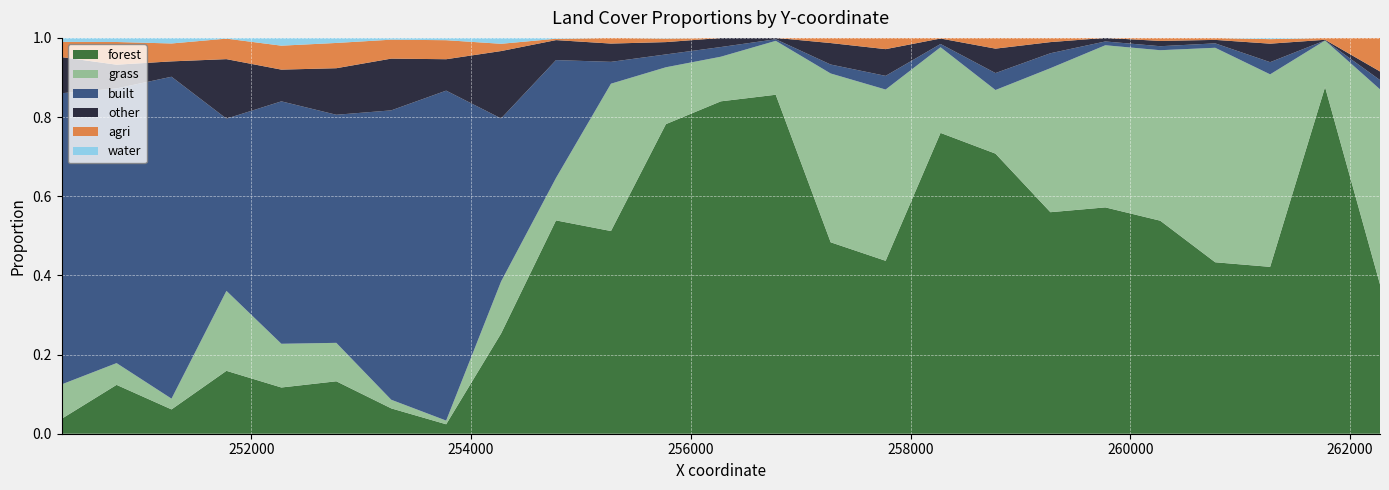

Reading left to right, extract all data points from this chart.

forest: 0.0	0.1	0.1	0.2	0.1	0.1	0.1	0.0	0.3	0.5	0.5	0.8	0.8	0.9	0.5	0.4	0.8	0.7	0.6	0.6	0.5	0.4	0.4	0.9	0.4
grass: 0.1	0.1	0.0	0.2	0.1	0.1	0.0	0.0	0.1	0.1	0.4	0.1	0.1	0.1	0.4	0.4	0.2	0.2	0.4	0.4	0.4	0.5	0.5	0.1	0.5
built: 0.7	0.7	0.8	0.4	0.6	0.6	0.7	0.8	0.4	0.3	0.1	0.0	0.0	0.0	0.0	0.0	0.0	0.0	0.0	0.0	0.0	0.0	0.0	0.0	0.0
other: 0.1	0.1	0.0	0.2	0.1	0.1	0.1	0.1	0.2	0.1	0.0	0.0	0.0	0.0	0.1	0.1	0.0	0.1	0.0	0.0	0.0	0.0	0.0	0.0	0.0
agri: 0.0	0.1	0.0	0.1	0.1	0.1	0.0	0.0	0.0	0.0	0.0	0.0	0.0	0.0	0.0	0.0	0.0	0.0	0.0	0.0	0.0	0.0	0.0	0.0	0.1
water: 0.0	0.0	0.0	0.0	0.0	0.0	0.0	0.0	0.0	0.0	0.0	0.0	0.0	0.0	0.0	0.0	0.0	0.0	0.0	0.0	0.0	0.0	0.0	0.0	0.0